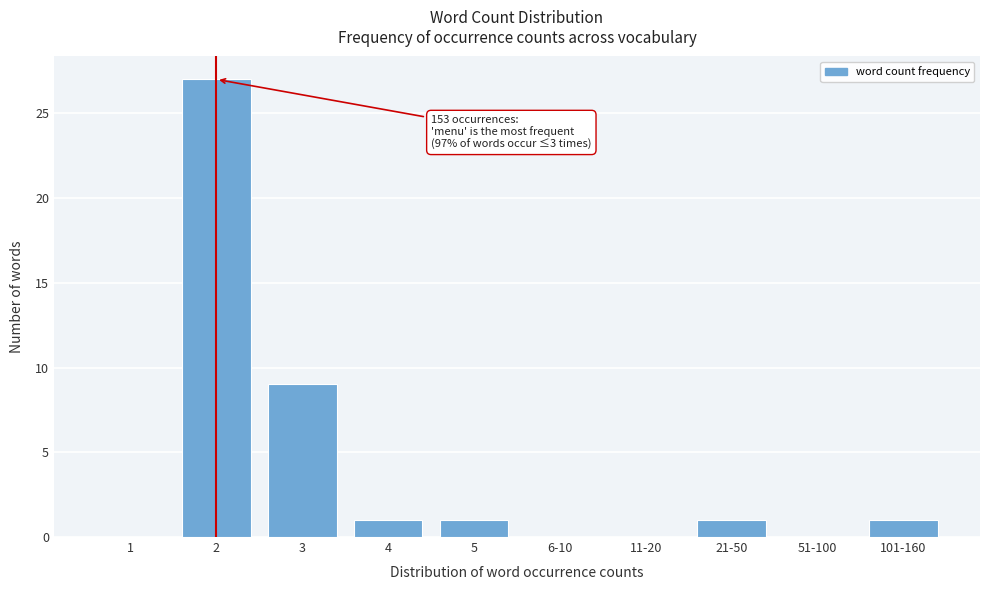

The value at 6-10 is -16. True or false?

False